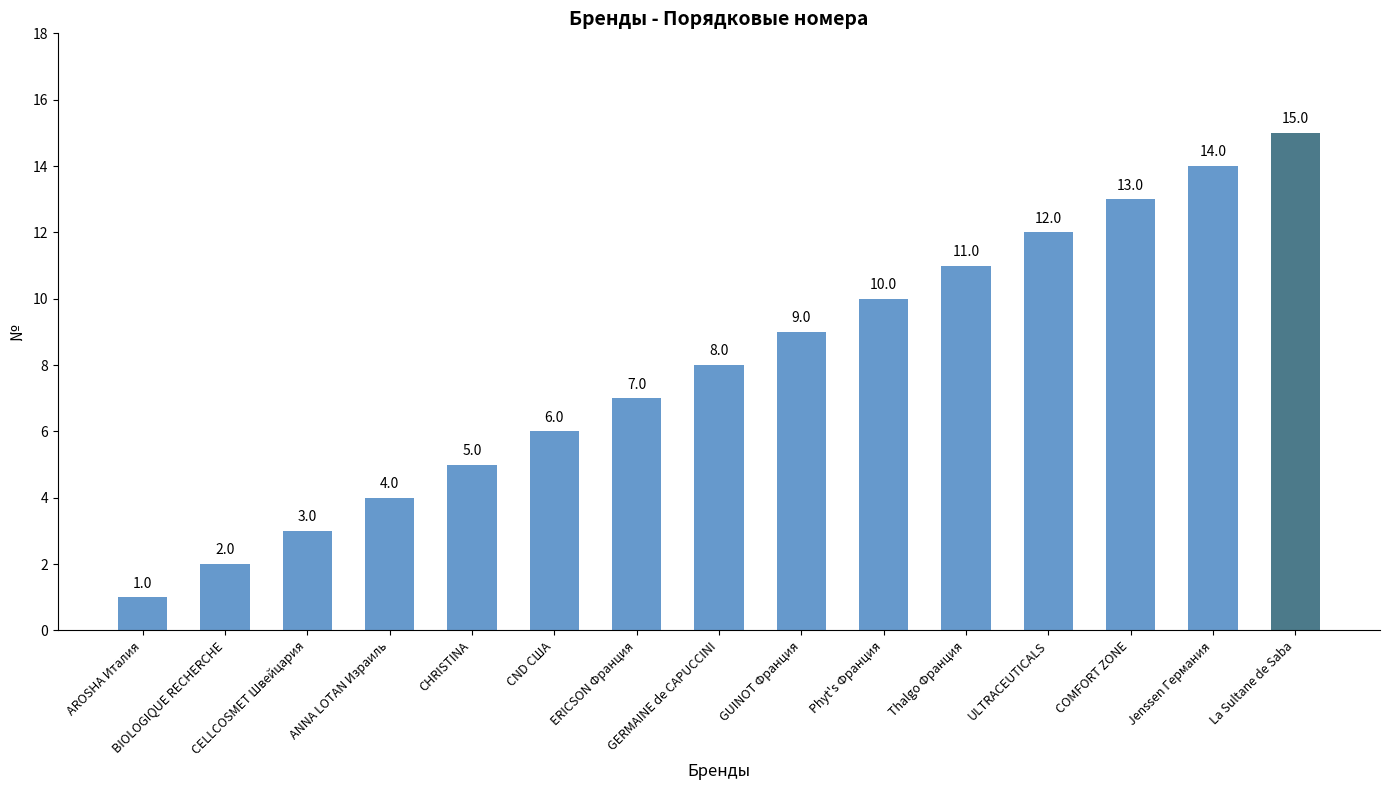

What is the change in value from CELLCOSMET Швейцария to CHRISTINA?

+2